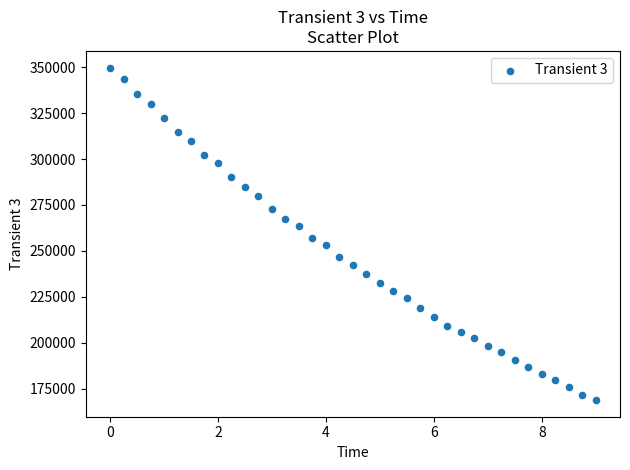

What Y value in the scatter plot is closest to 259307?

256955